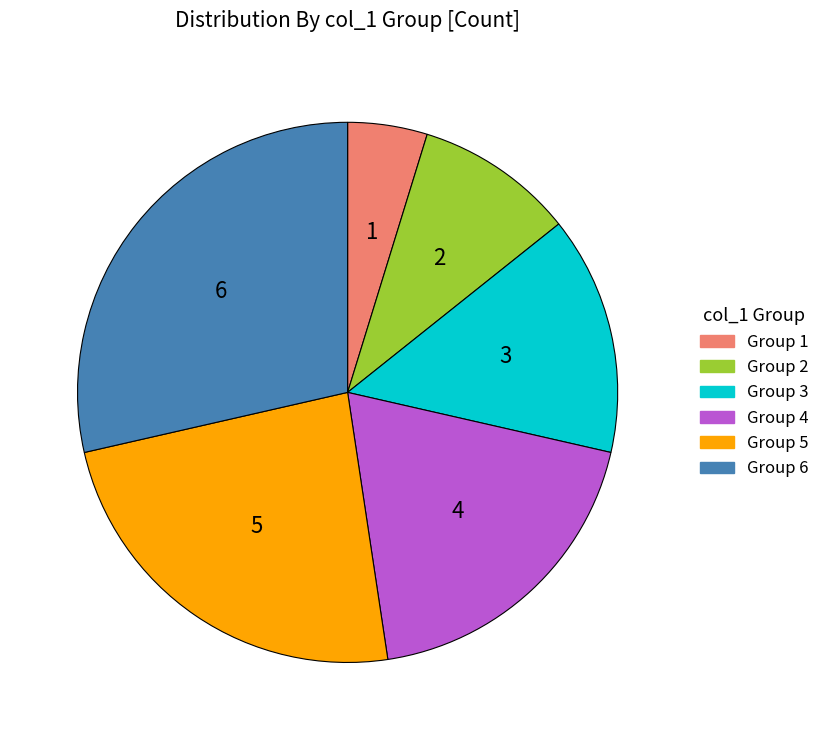

How many segments does this pie chart have?

6